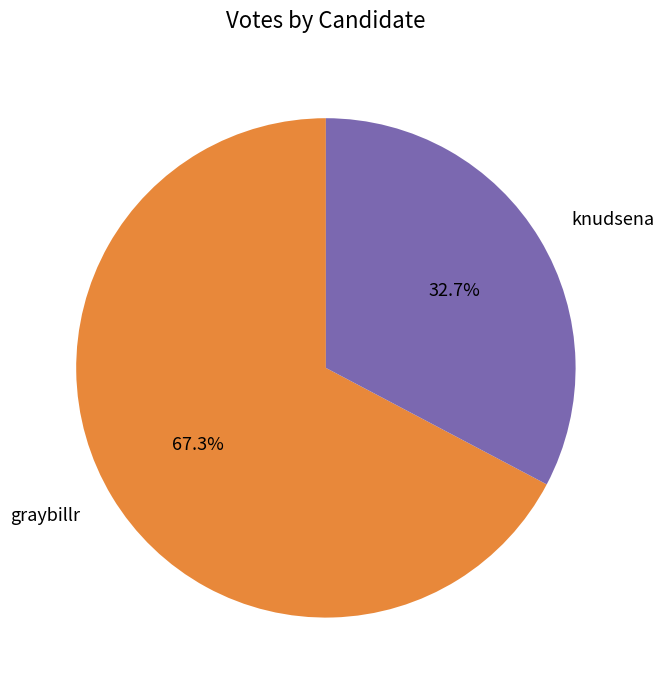

True or false: graybillr accounts for 58% of the total.

False